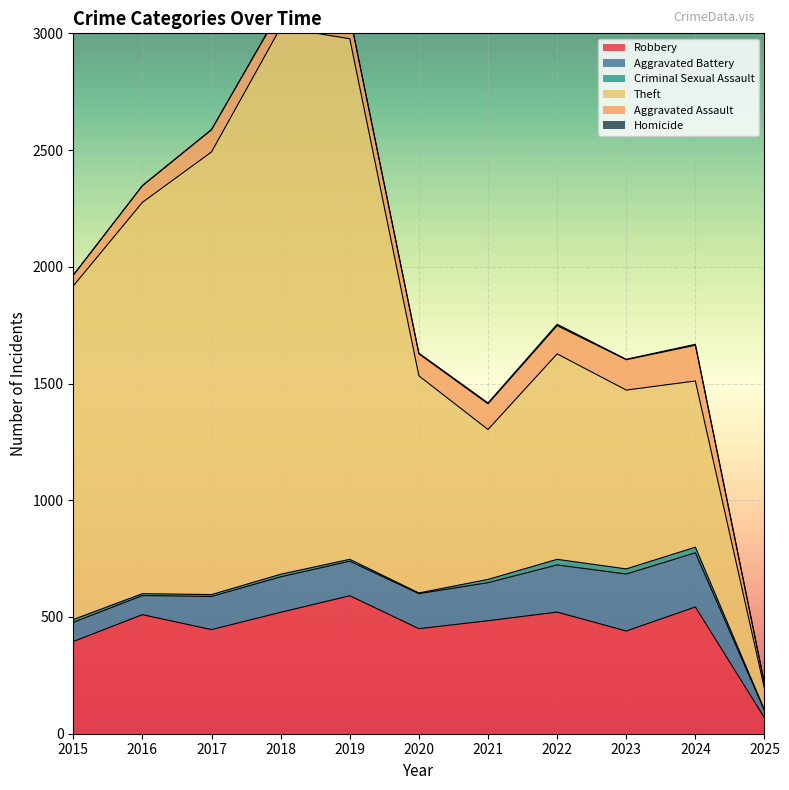

What is the total value across all series at 2025?

214